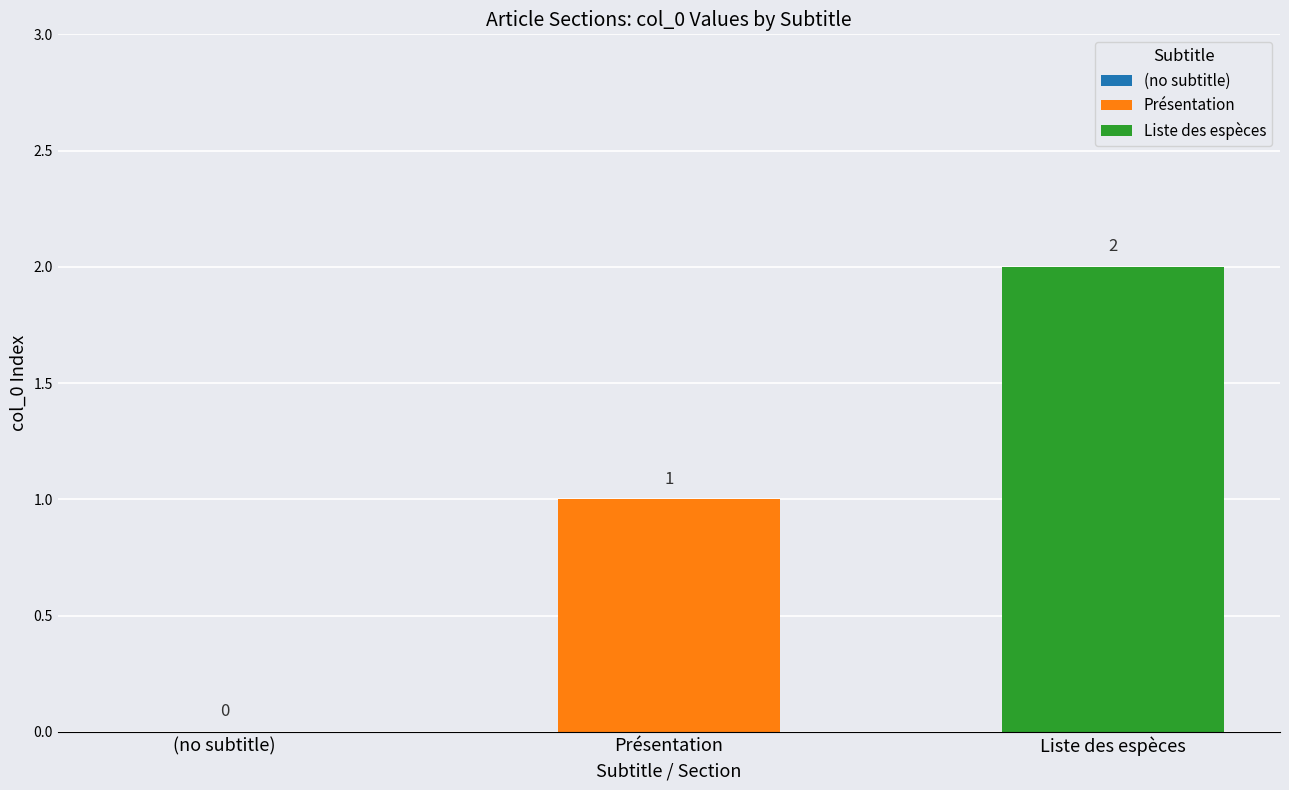

Reading left to right, transcribe all the data shown in this chart.

(no subtitle)=0	Présentation=1	Liste des espèces=2